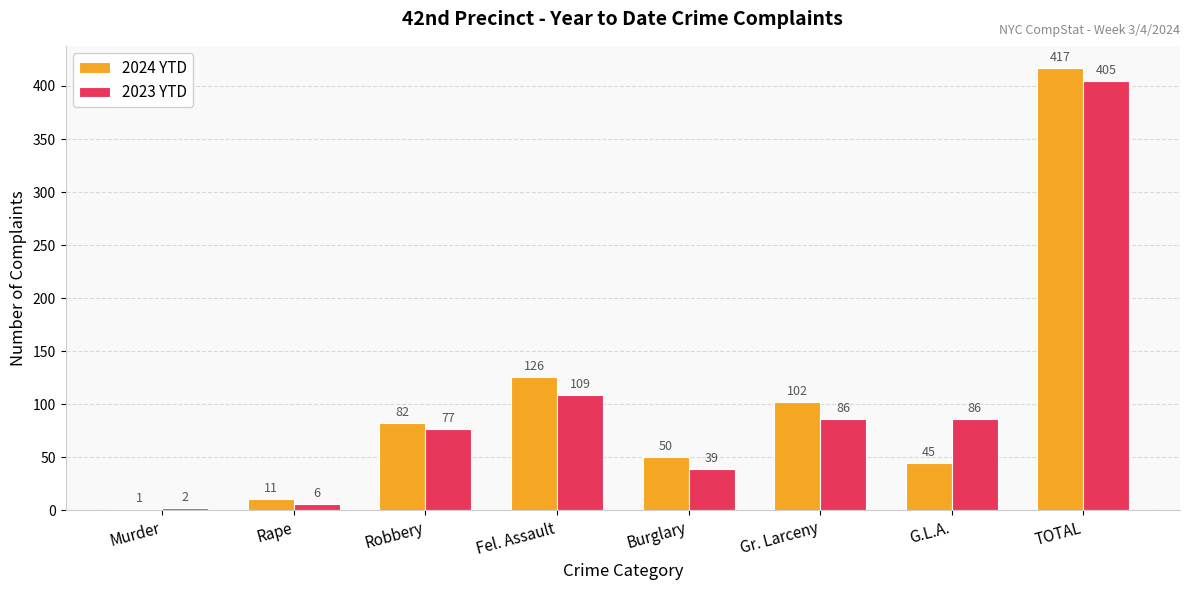

At which category does the chart reach its peak across all series?

TOTAL